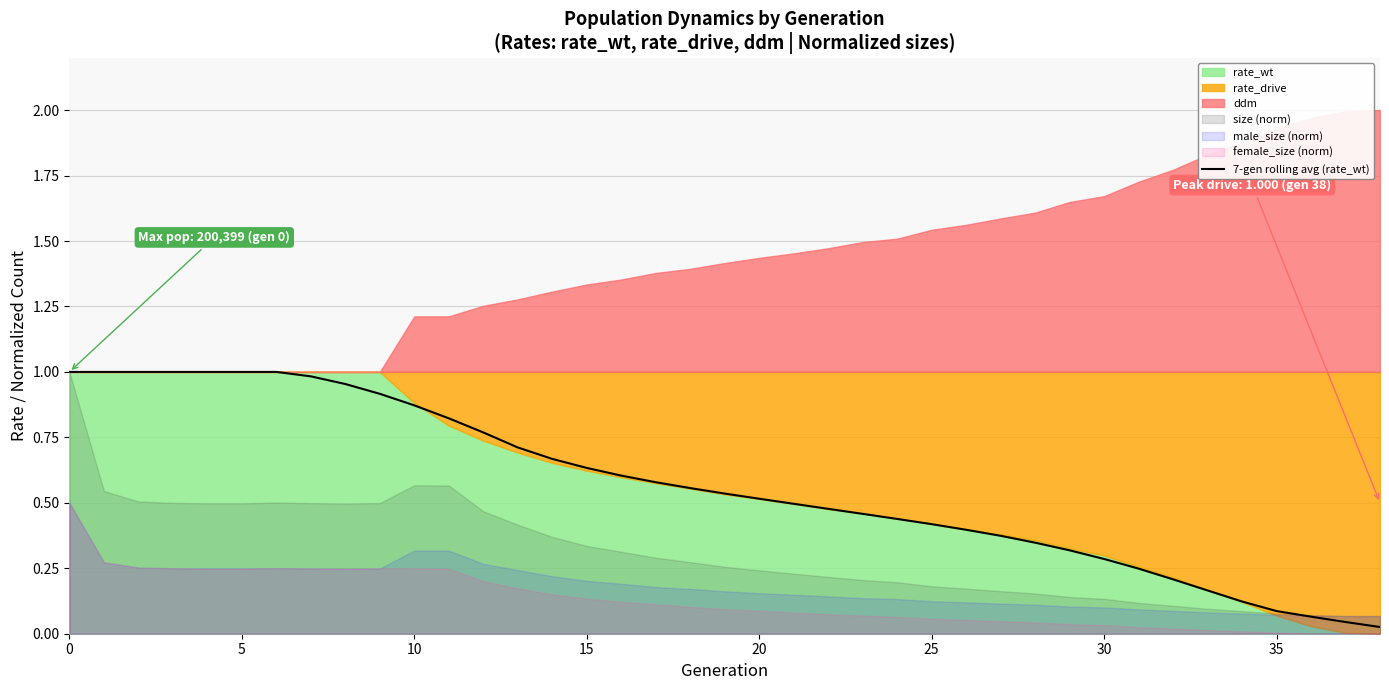

How many categories are shown in the chart?

39